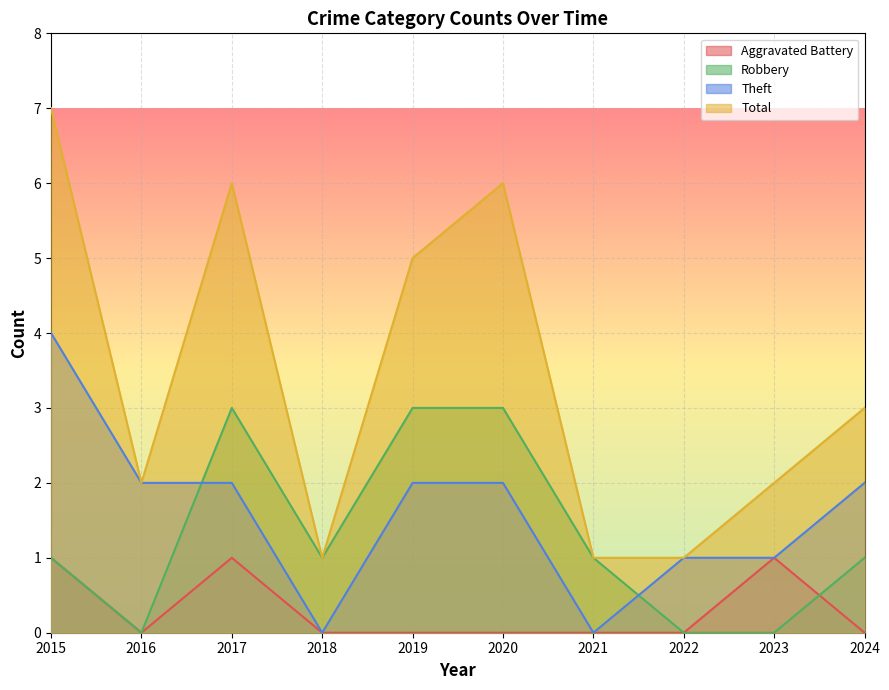

Where is Total nearest to the value 4?

2019